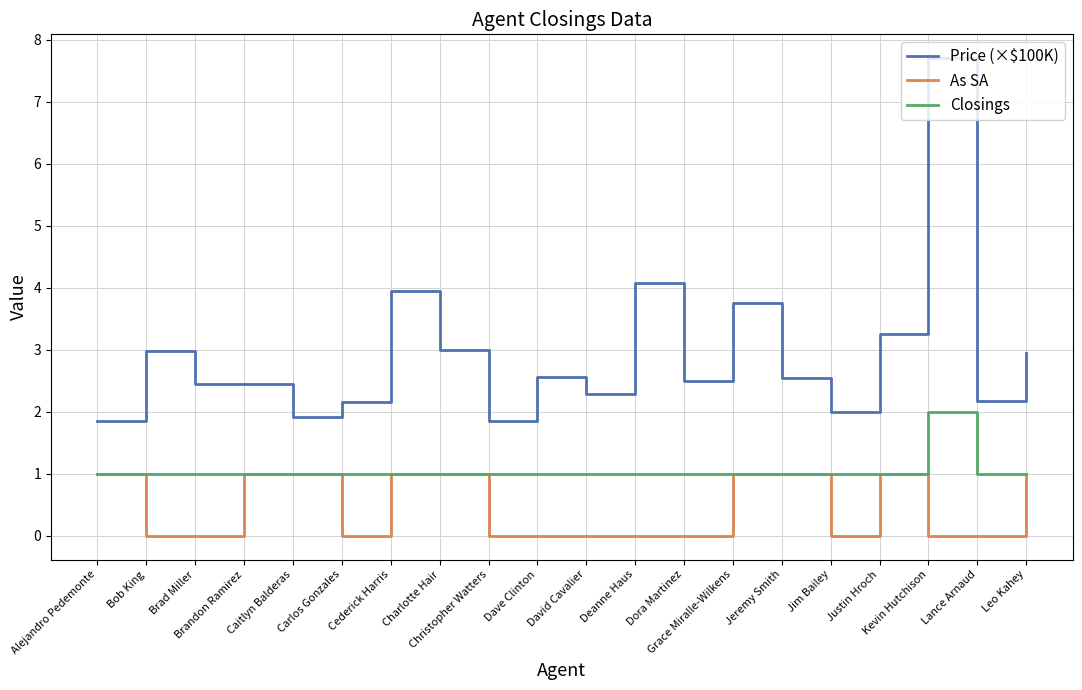

Between Christopher Watters and Jeremy Smith, which series saw the biggest shift?

As SA